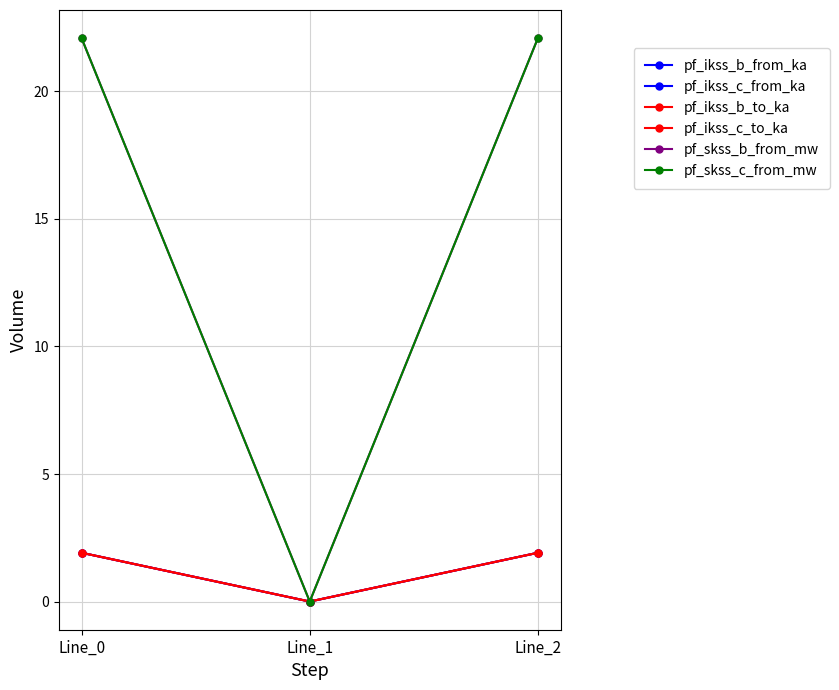

At which category is the sum across all series the highest?

Line_2